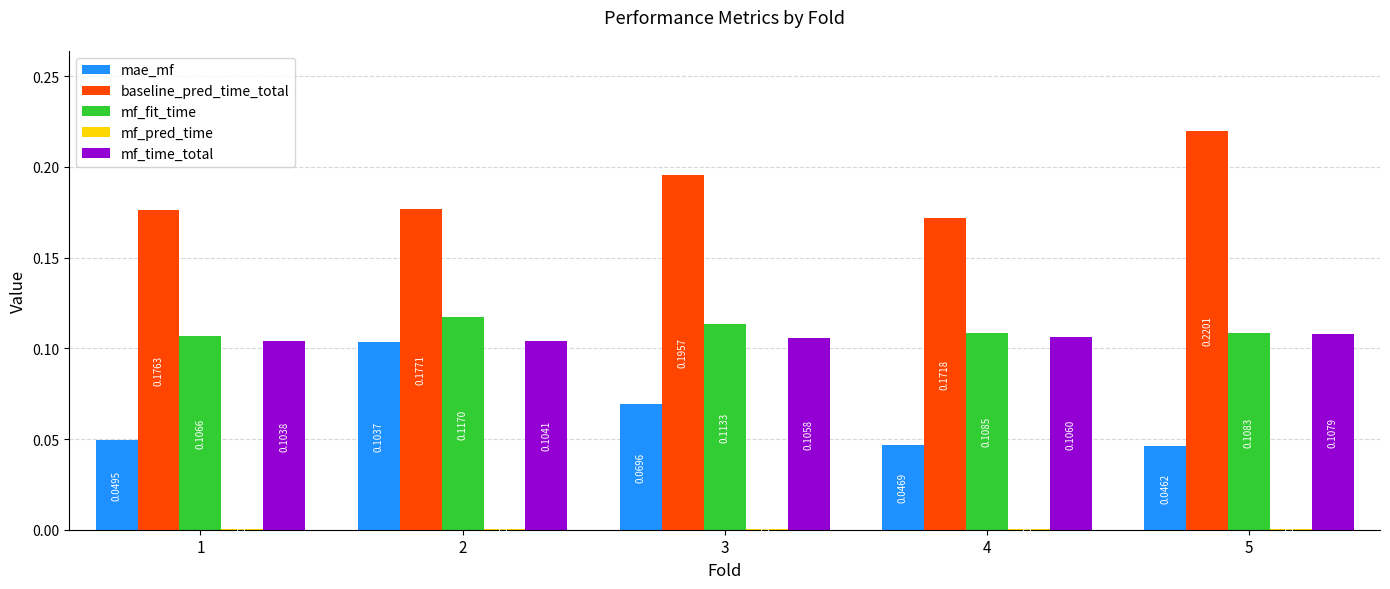

Between 1 and 5, which series saw the biggest shift?

baseline_pred_time_total